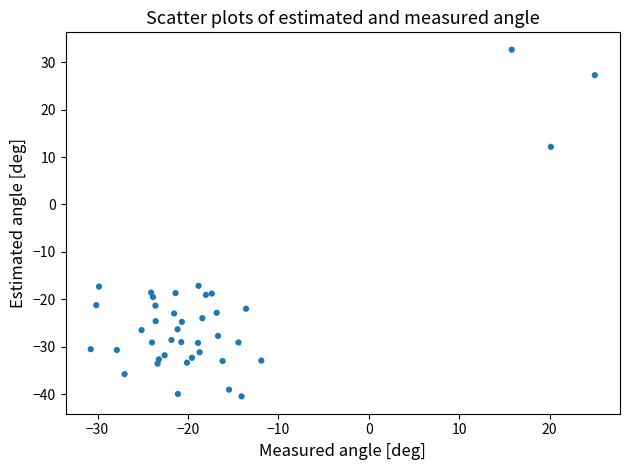

What is the range of Y values (max minus min)?

73.1